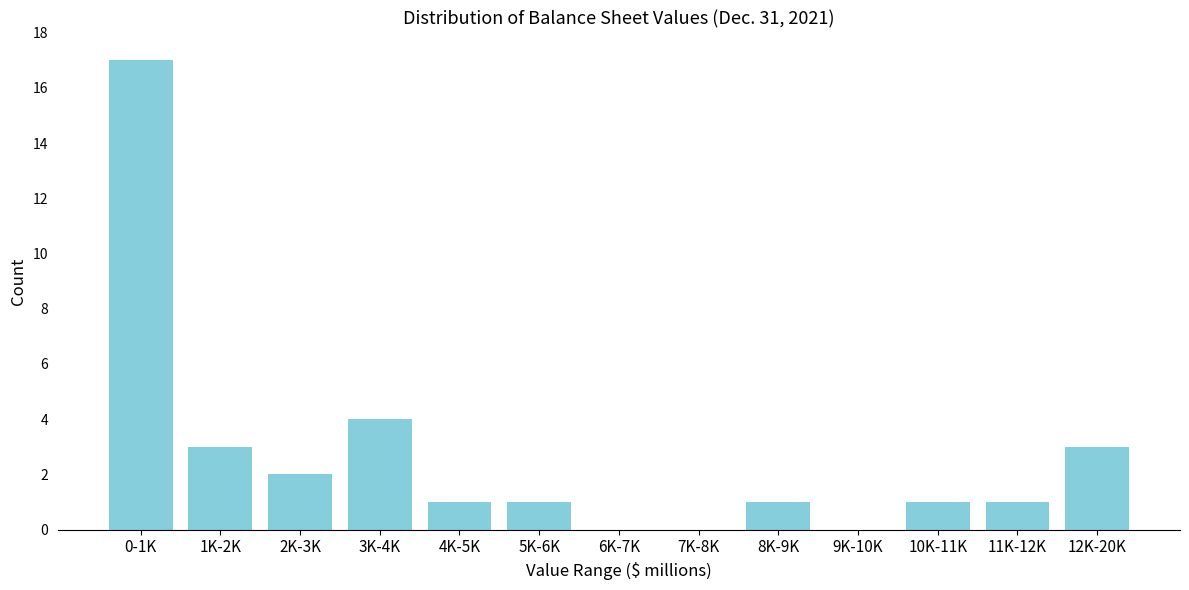

Reading left to right, transcribe all the data shown in this chart.

0-1K=17	1K-2K=3	2K-3K=2	3K-4K=4	4K-5K=1	5K-6K=1	6K-7K=0	7K-8K=0	8K-9K=1	9K-10K=0	10K-11K=1	11K-12K=1	12K-20K=3